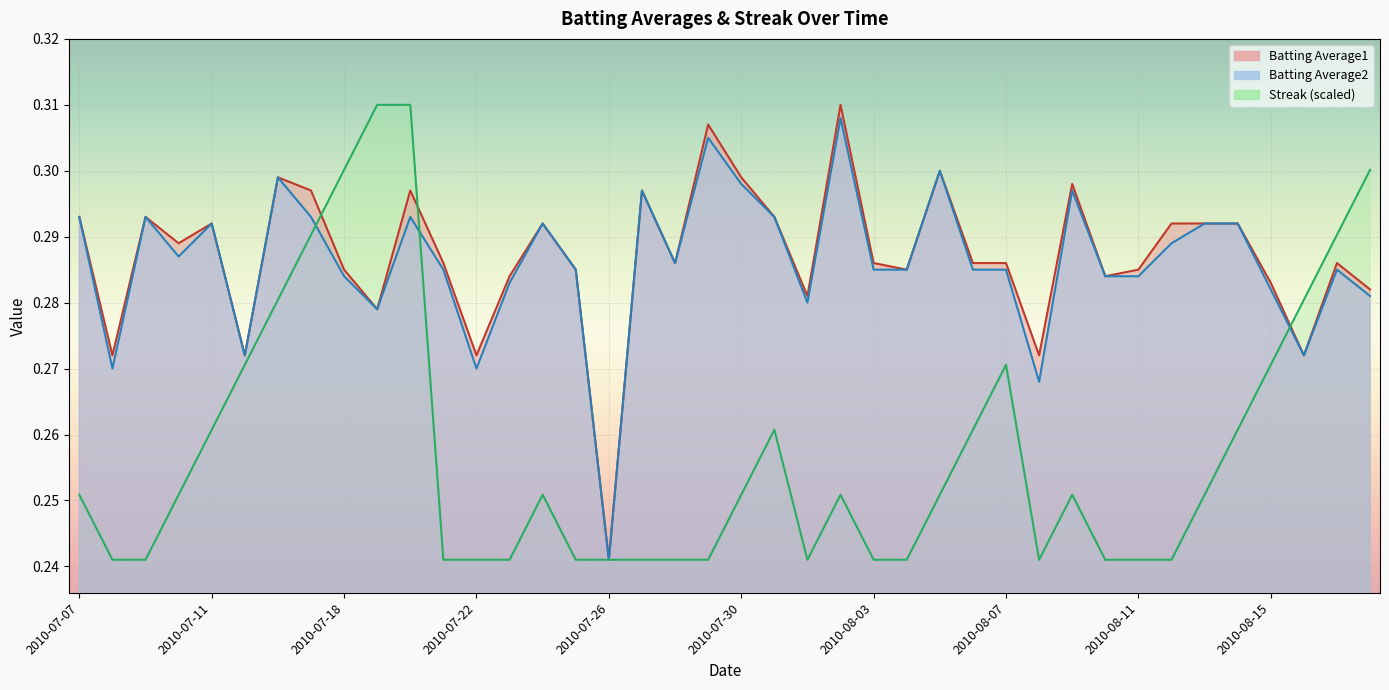

Where is the first local minimum for Batting Average1?

2010-07-08